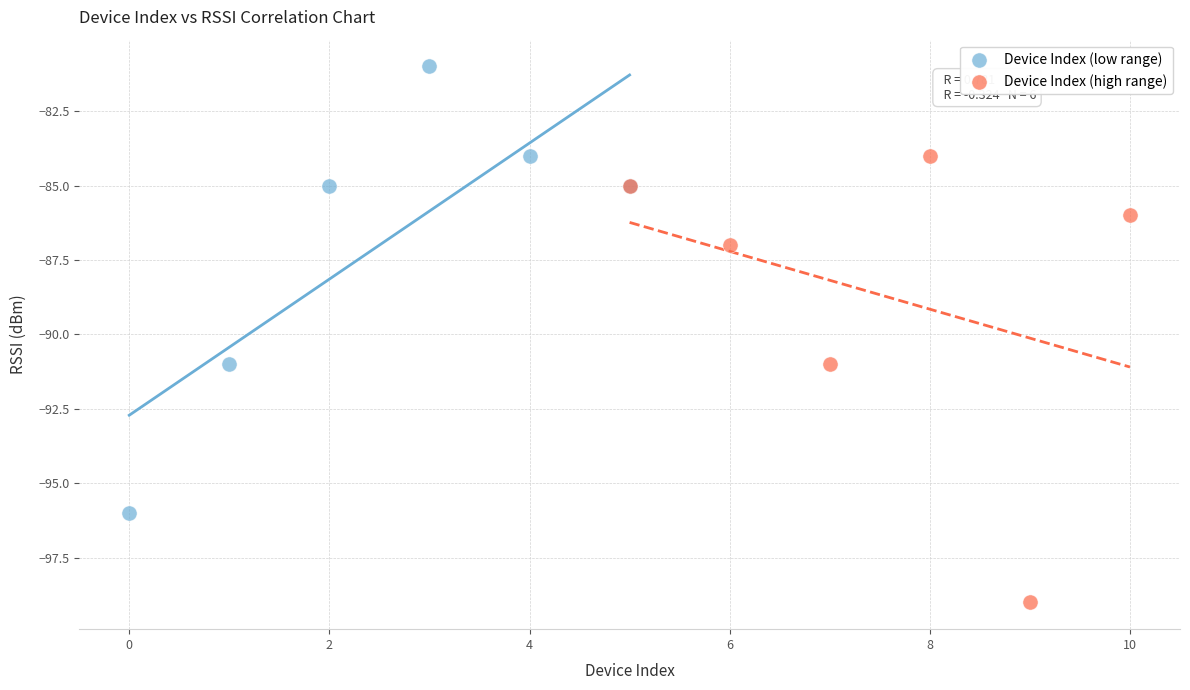

Which series contains the highest Y value?

Device Index (low range)